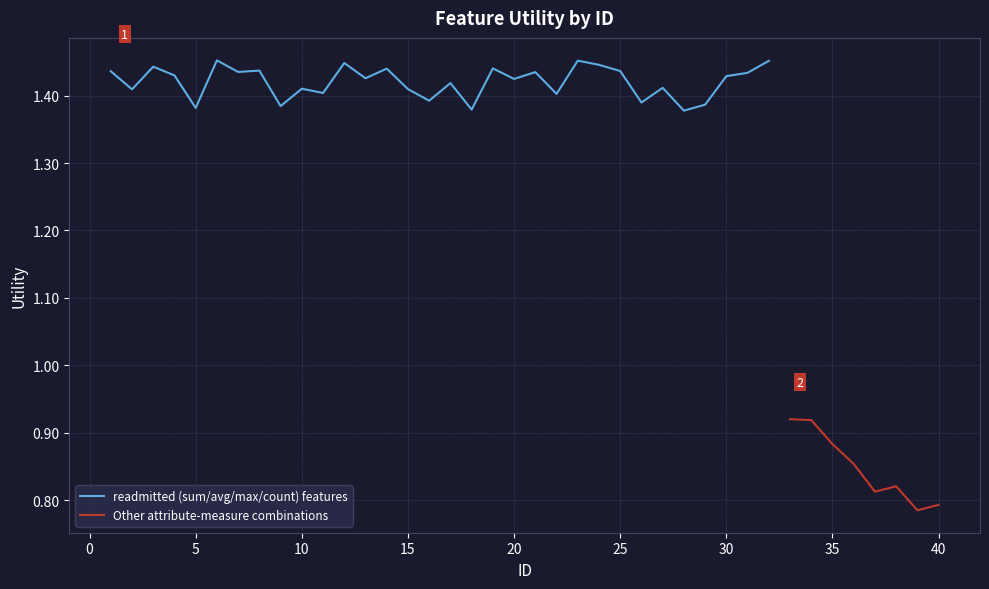

What is the average value?

1.3